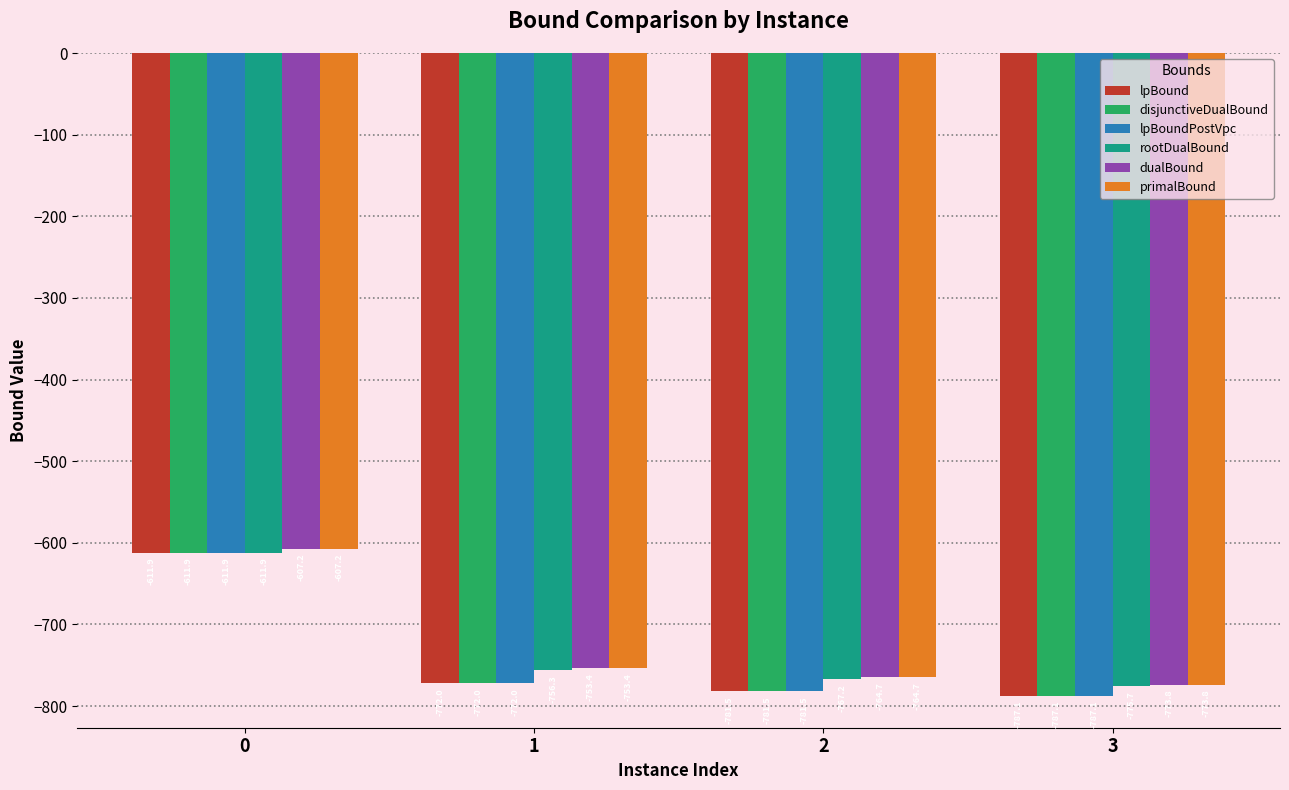

What is the difference between the rootDualBound values at 0 and 3?

163.9